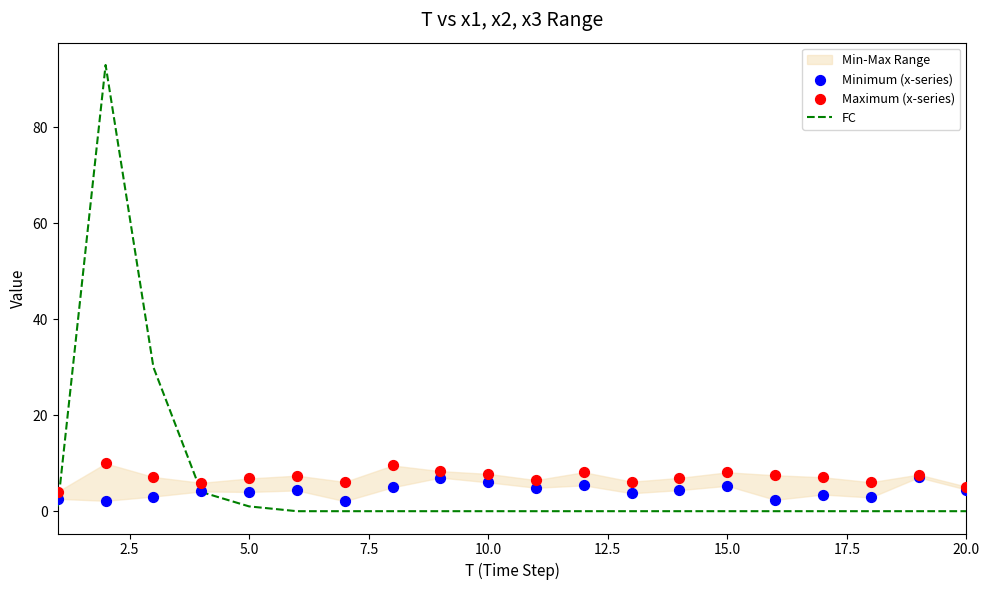

Which series has the largest total across all categories?

Maximum (x-series)